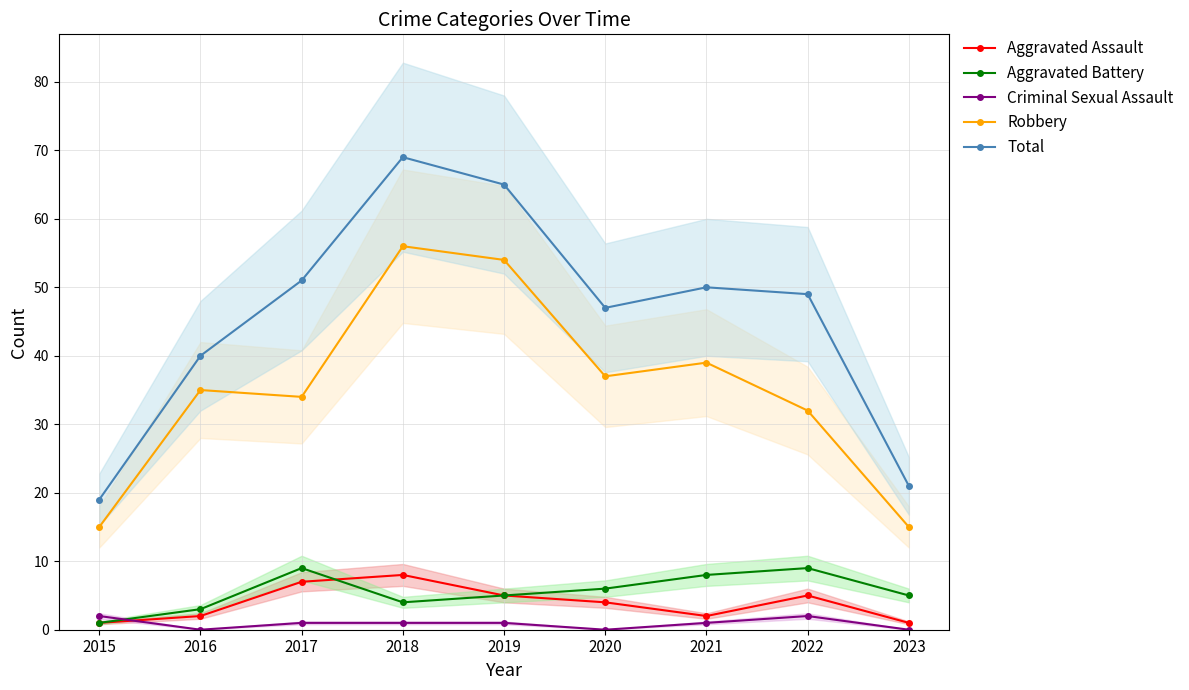

What is the value of the Total point at the 4th from the left?

69